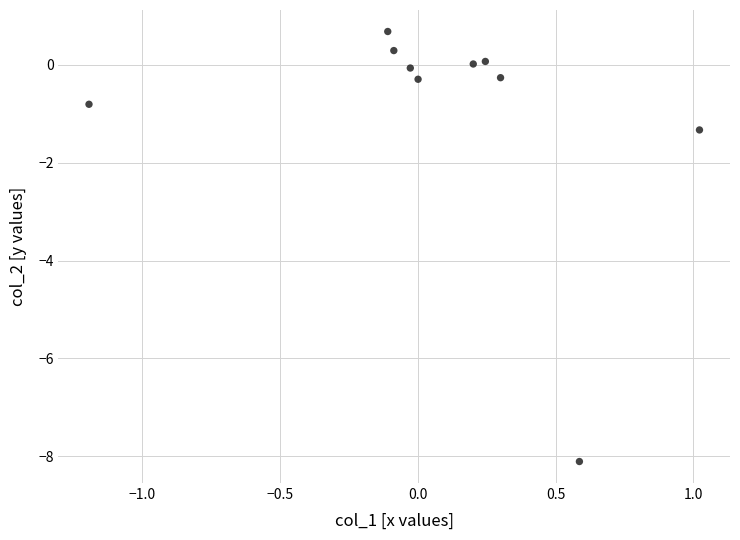

What Y value in the scatter plot is closest to -3?

-1.3